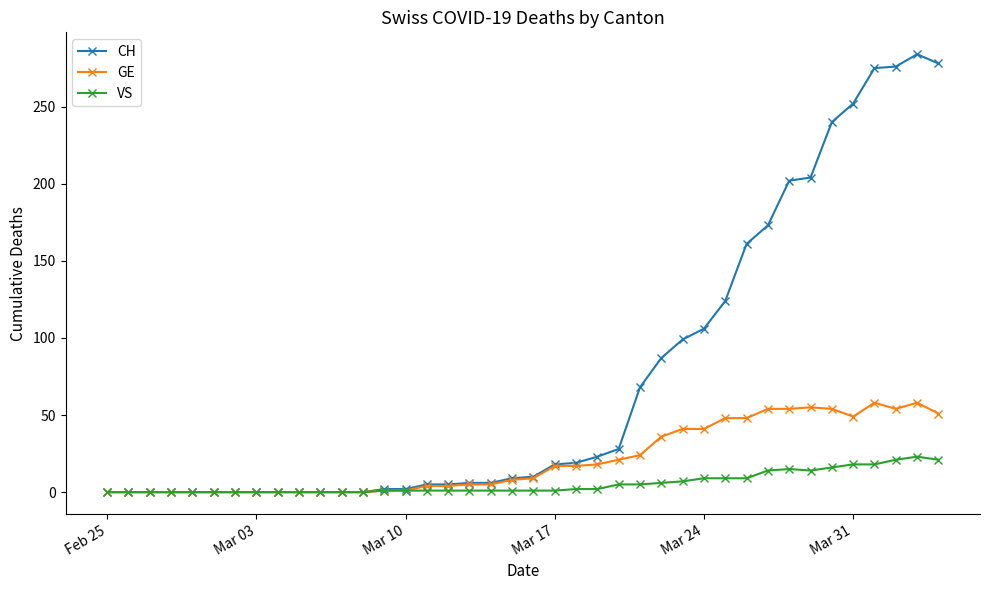

Which series has the largest range (max minus min)?

CH